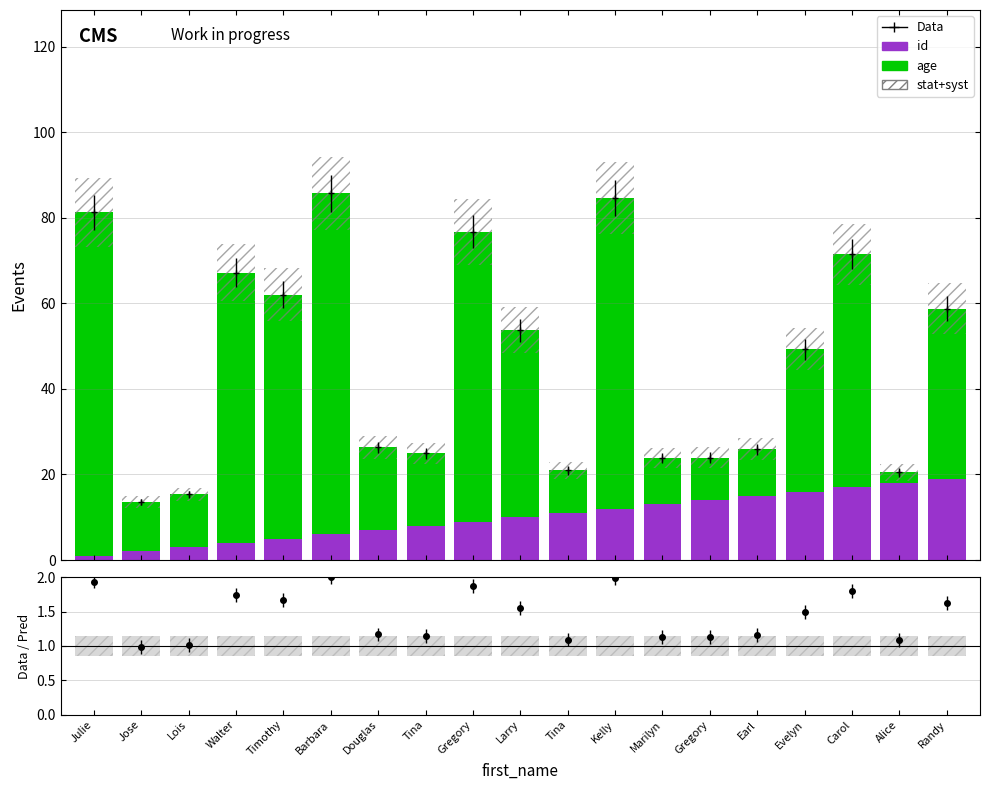

Rank the categories by id value from lowest to highest.

Julie, Jose, Lois, Walter, Timothy, Barbara, Douglas, Tina, Gregory, Larry, Tina, Kelly, Marilyn, Gregory, Earl, Evelyn, Carol, Alice, Randy